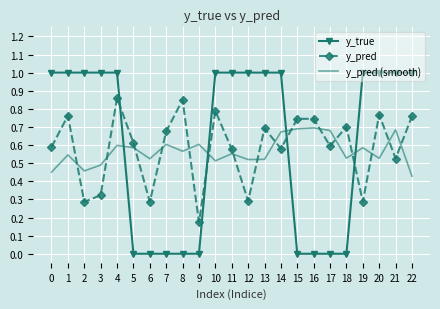

Between which two adjacent categories do y_true and y_pred first intersect?

4 and 5